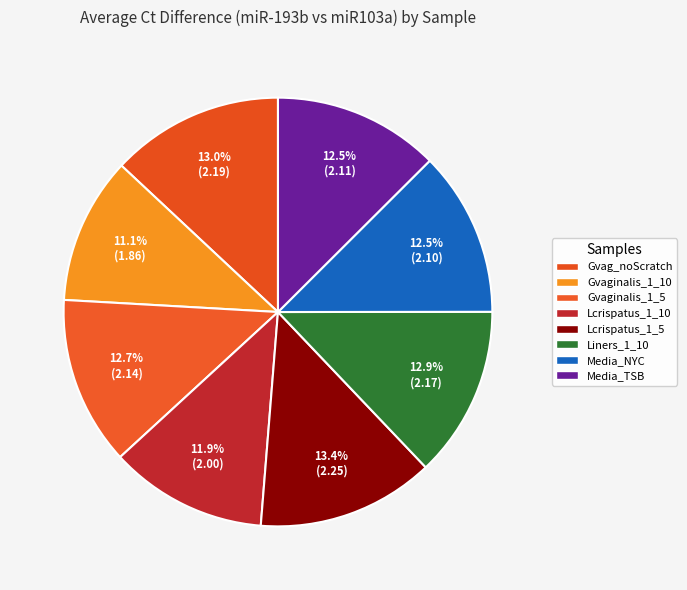

What is the change in value from Lcrispatus_1_5 to Media_TSB?

-0.1